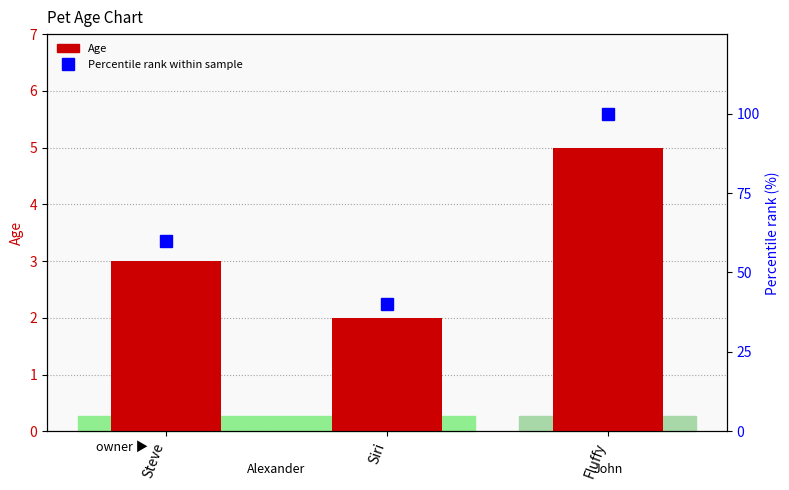

At which category does the chart reach its peak across all series?

Fluffy